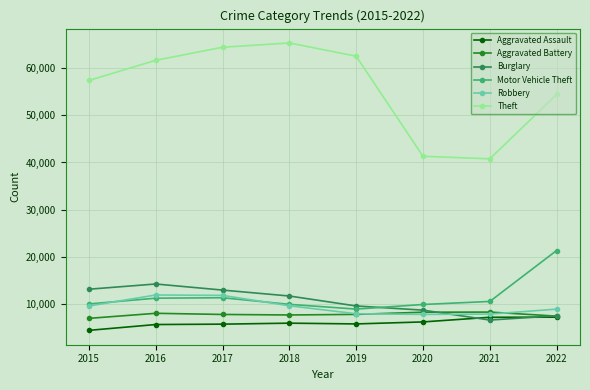

What is the approximate value of Motor Vehicle Theft at 2016?

11286